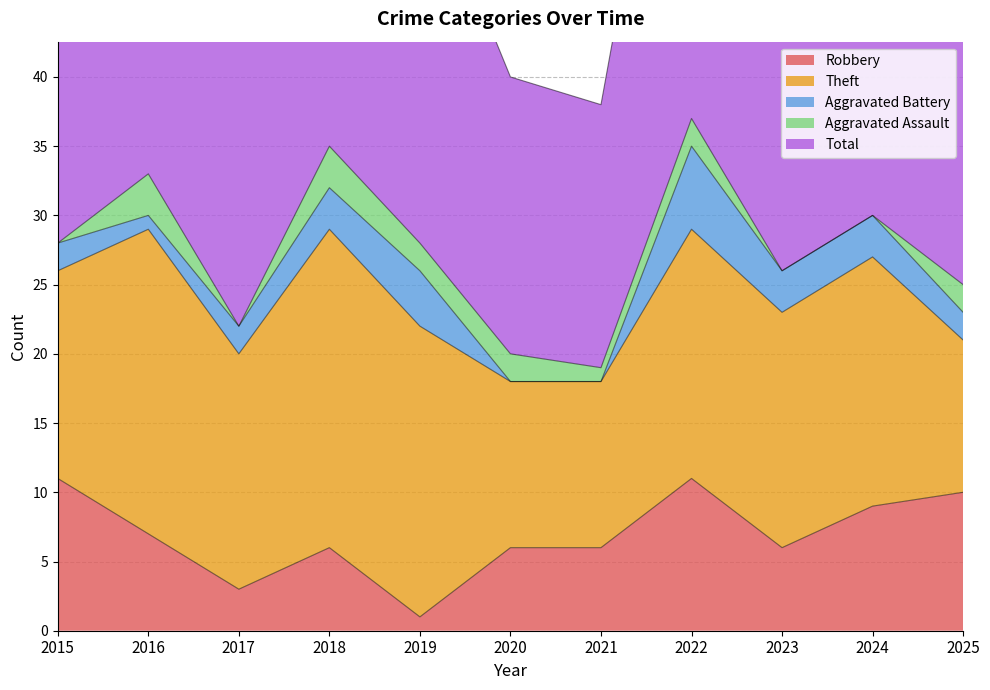

Which category has the highest value across all series?

2022